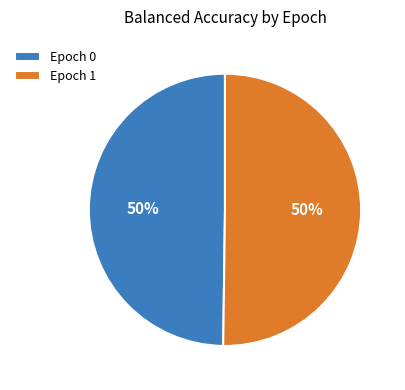

To the nearest percent, what portion does Epoch 1 represent?

50%